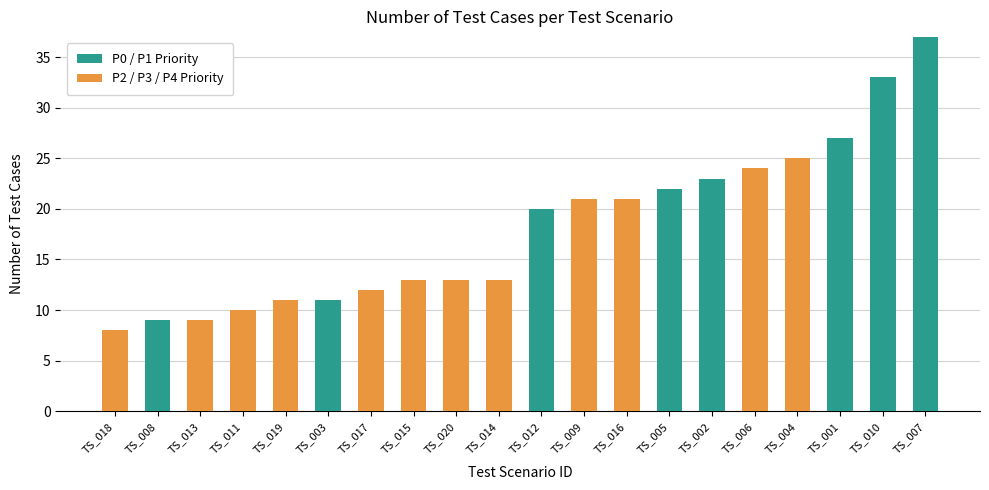

What is the total value across all series at TS_019?

11